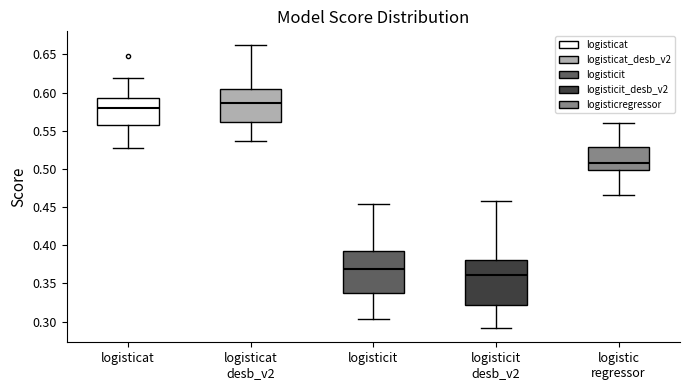

Reading left to right, transcribe this box plot: for each box, give where its median line is, the range the box spans, and where its two whiskers end, as read against the y-axis. The values are not printed on the chart, so give them approximately, as read against the axis.

logisticat: median 0.580, box 0.560 to 0.590, whiskers 0.530 to 0.620
logisticat desb_v2: median 0.585, box 0.560 to 0.605, whiskers 0.535 to 0.660
logisticit: median 0.370, box 0.335 to 0.395, whiskers 0.305 to 0.455
logisticit desb_v2: median 0.360, box 0.320 to 0.380, whiskers 0.290 to 0.460
logistic regressor: median 0.510, box 0.500 to 0.530, whiskers 0.465 to 0.560